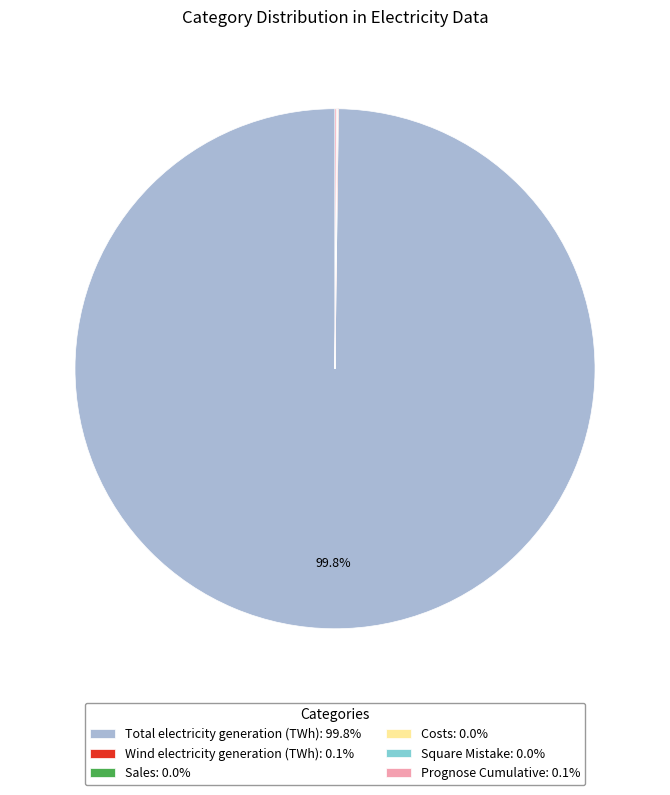

Does Total electricity generation (TWh): 99.8% represent more than half of the total?

Yes